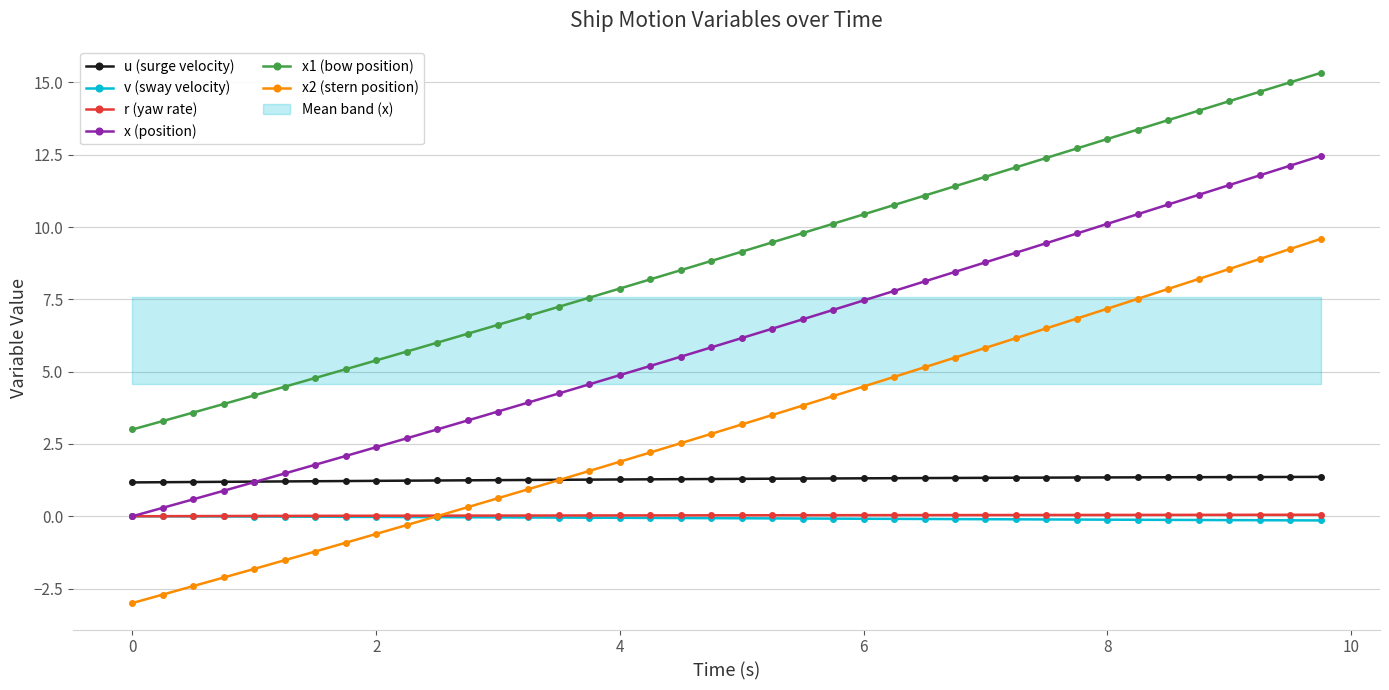

True or false: r (yaw rate) and u (surge velocity) intersect in this chart.

False